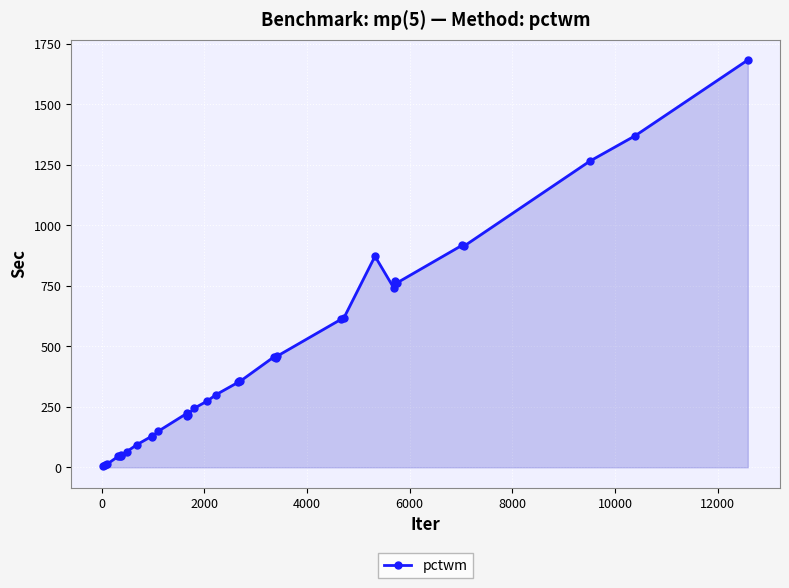

What is the average value?

434.5